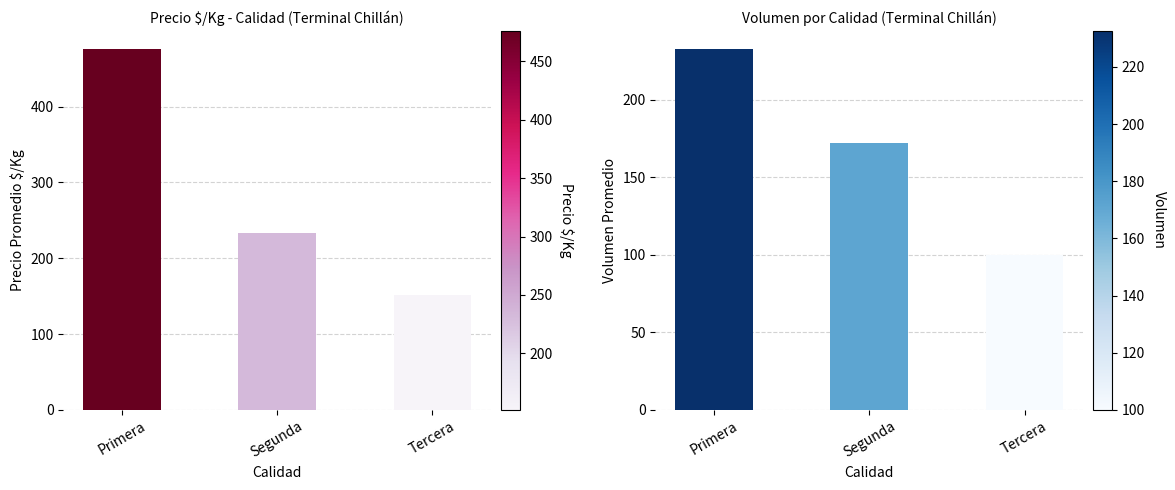

Between Segunda and Primera, which is larger?

Primera